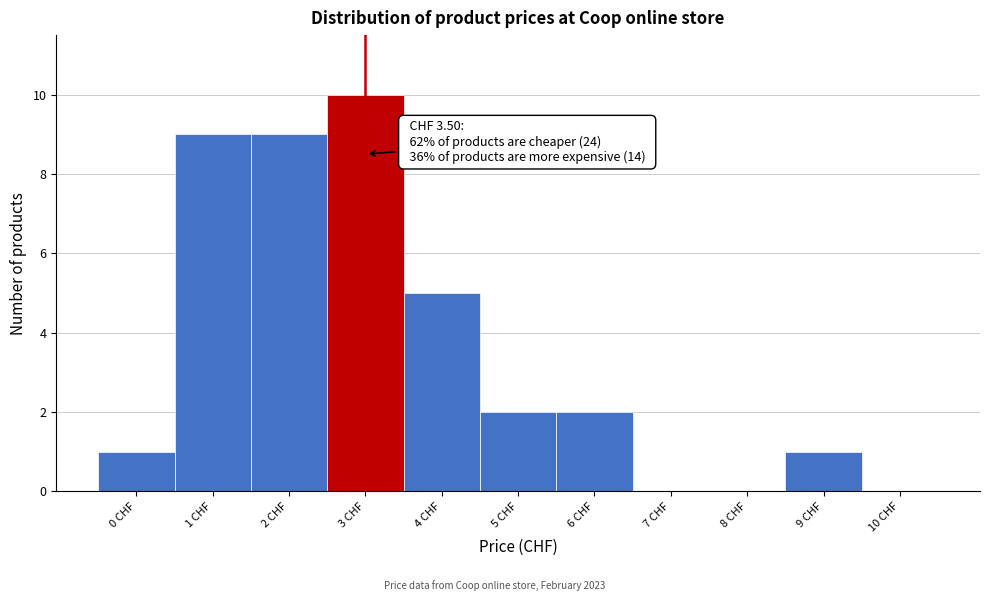

Reading left to right, extract all data points from this chart.

0 CHF=1	1 CHF=9	2 CHF=9	3 CHF=10	4 CHF=5	5 CHF=2	6 CHF=2	7 CHF=0	8 CHF=0	9 CHF=1	10 CHF=0